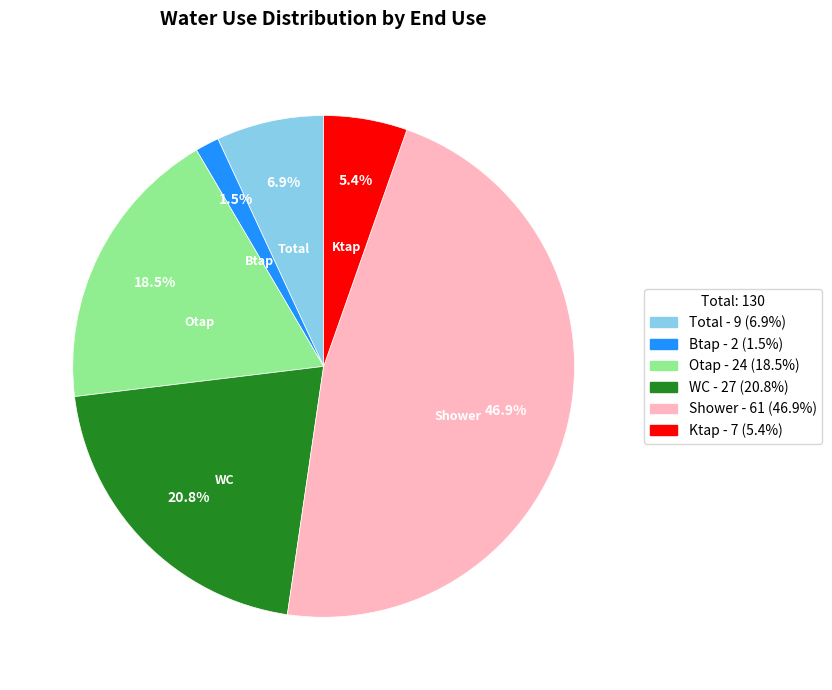

How many segments does this pie chart have?

6